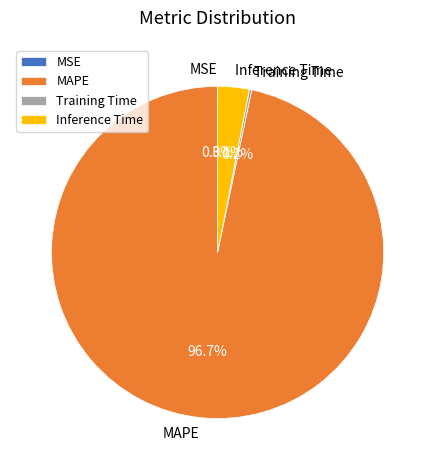

Which category has the biggest portion of the pie?

MAPE